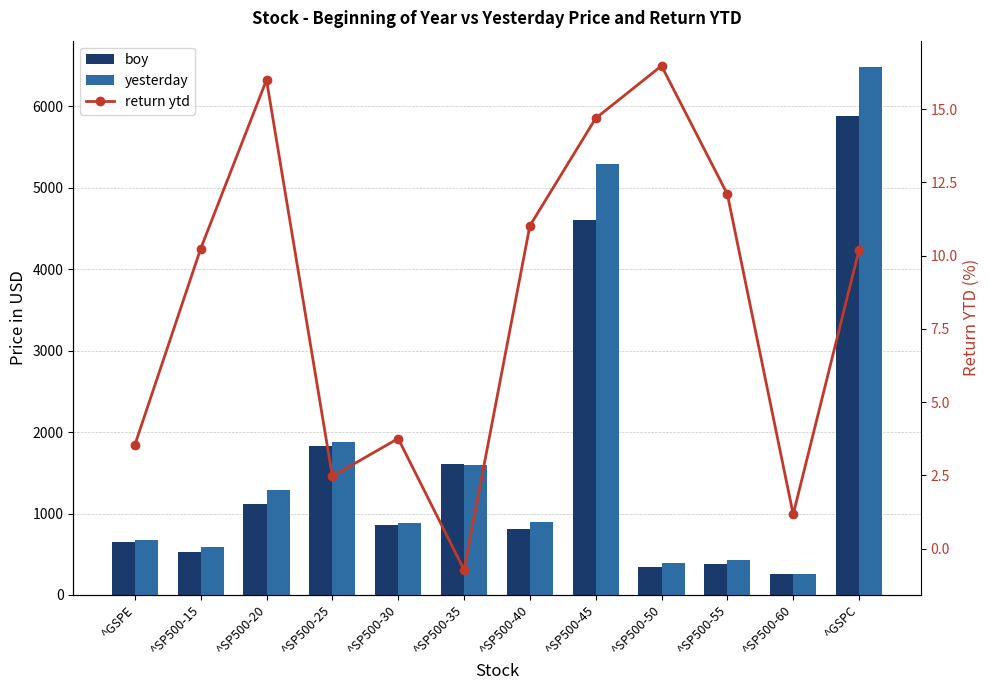

What is the difference between the maximum and minimum values in the yesterday series?

6222.5